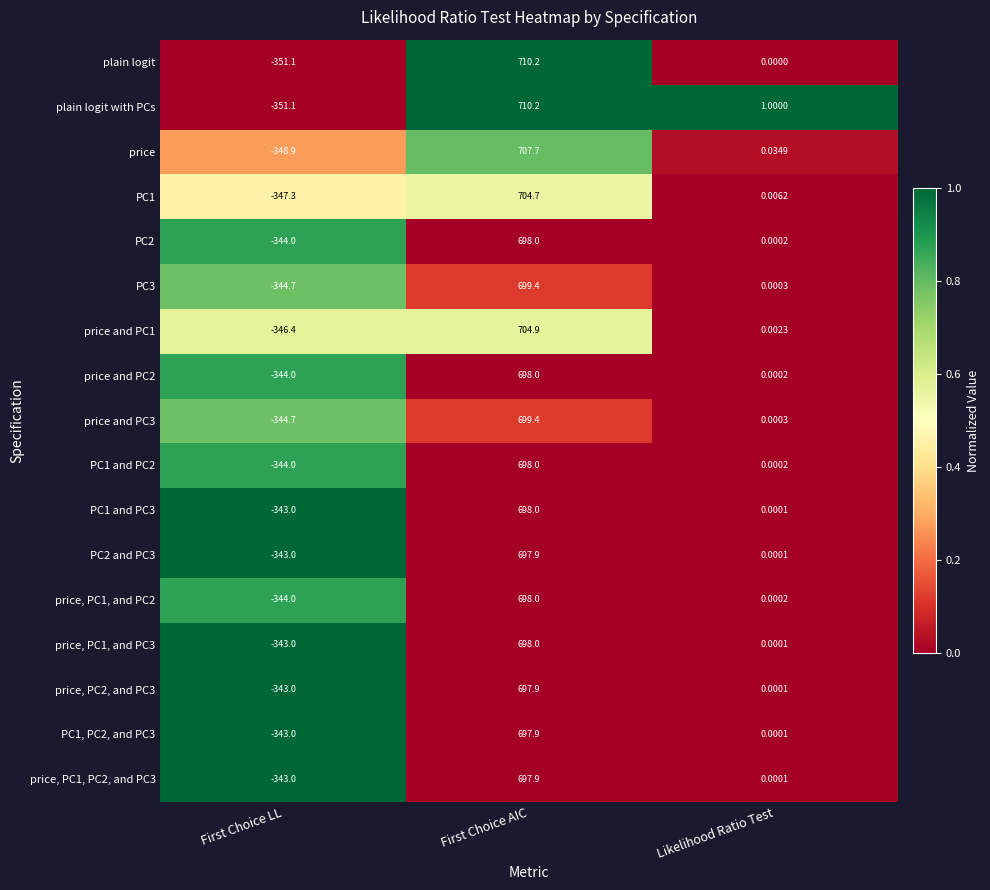

Where does the price and PC3 series first go above 0?

First Choice AIC